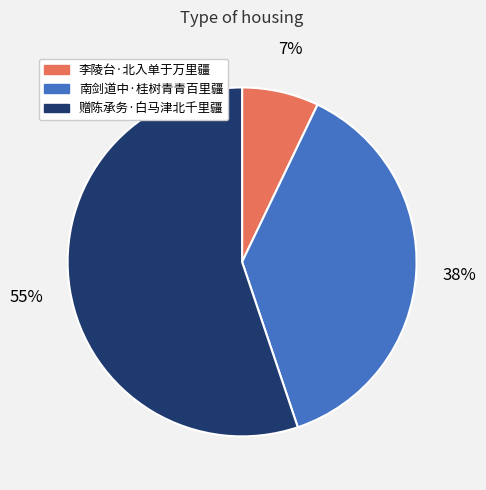

Is it true that 李陵台·北入单于万里疆 is 7% of the pie?

True